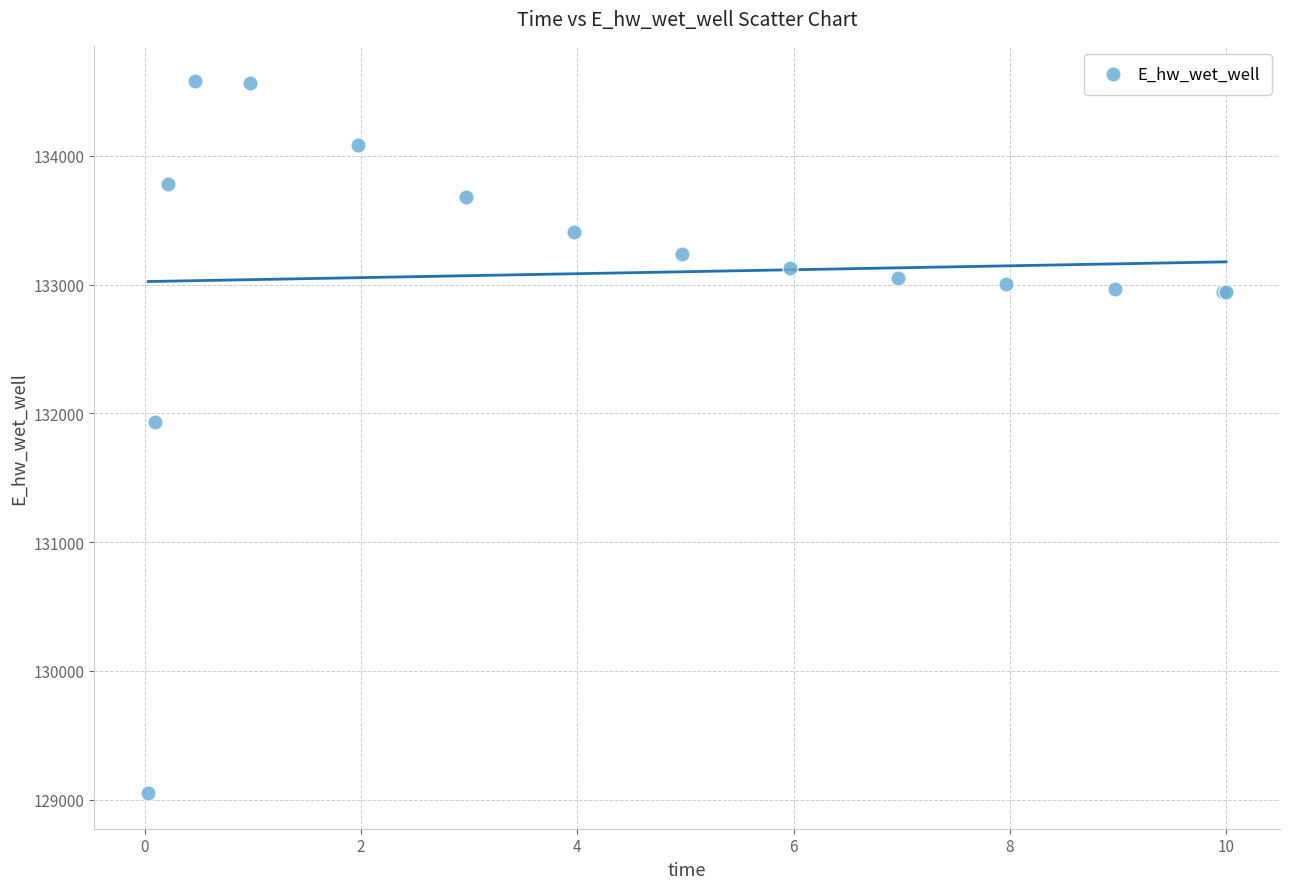

What Y value in the scatter plot is closest to 131814?

131934.6